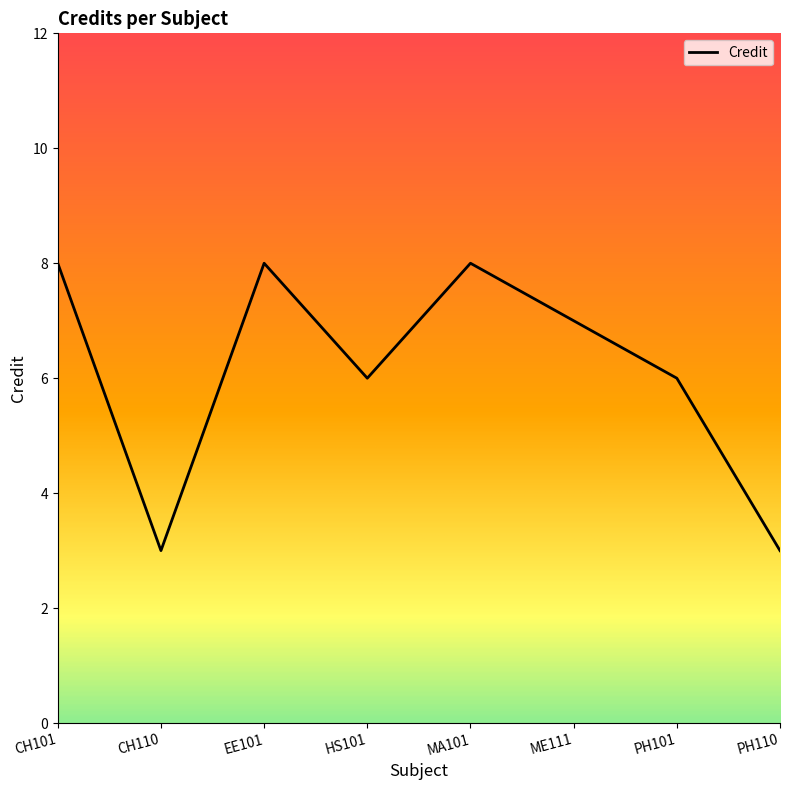

Between ME111 and HS101, which is larger?

ME111